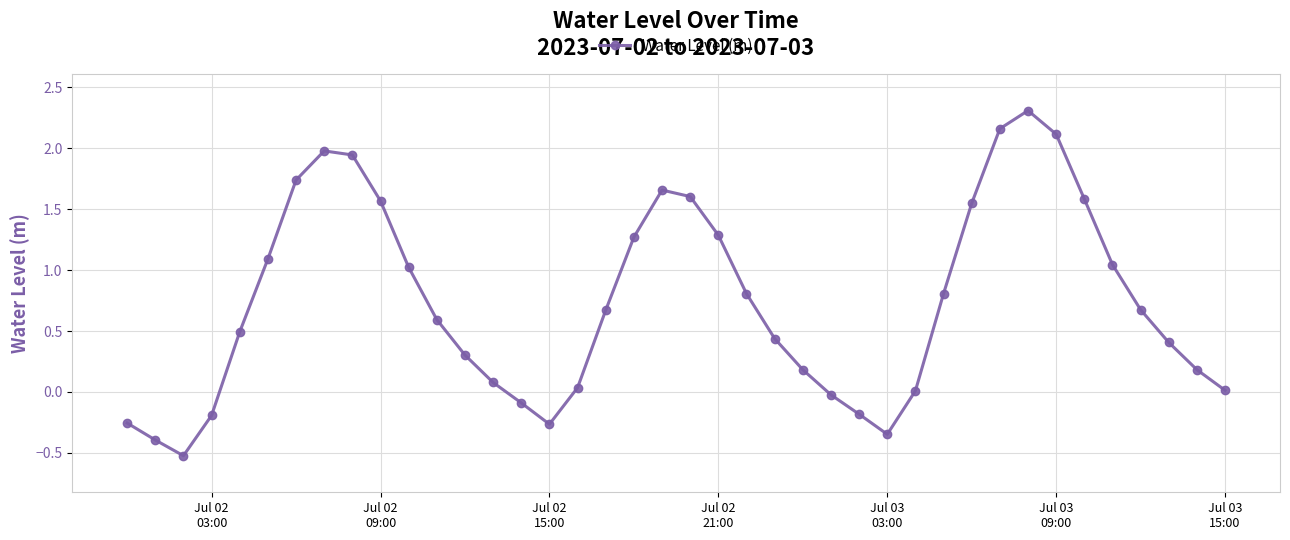

What is the difference between the maximum and minimum values?

2.8